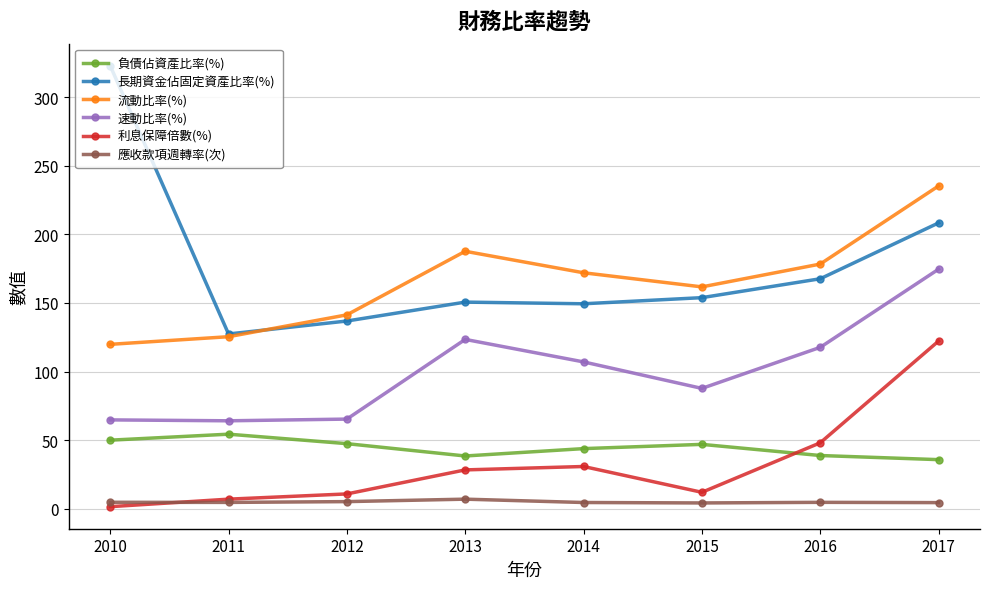

What is the difference between the 速動比率(%) values at 2012 and 2011?

1.2